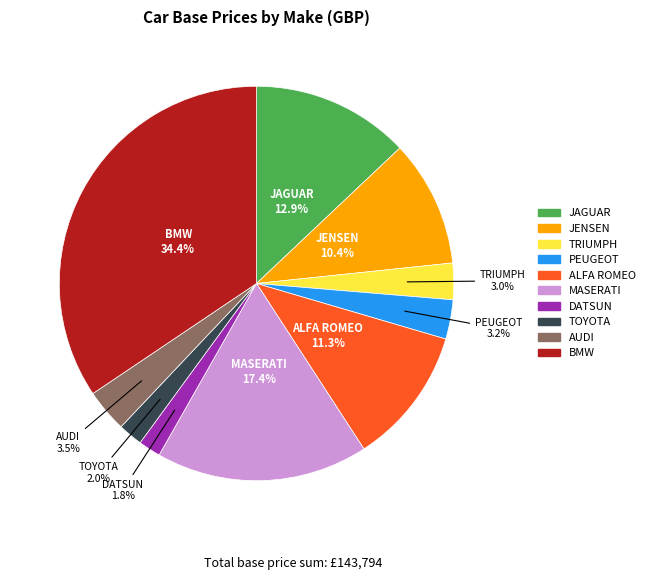

Do PEUGEOT and JENSEN together represent more than half of the pie?

No